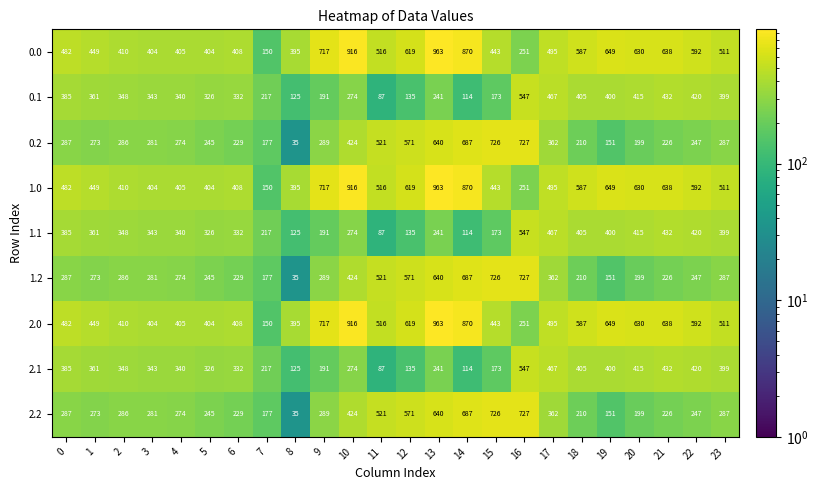

What is the difference between the highest and lowest values at 17?

133